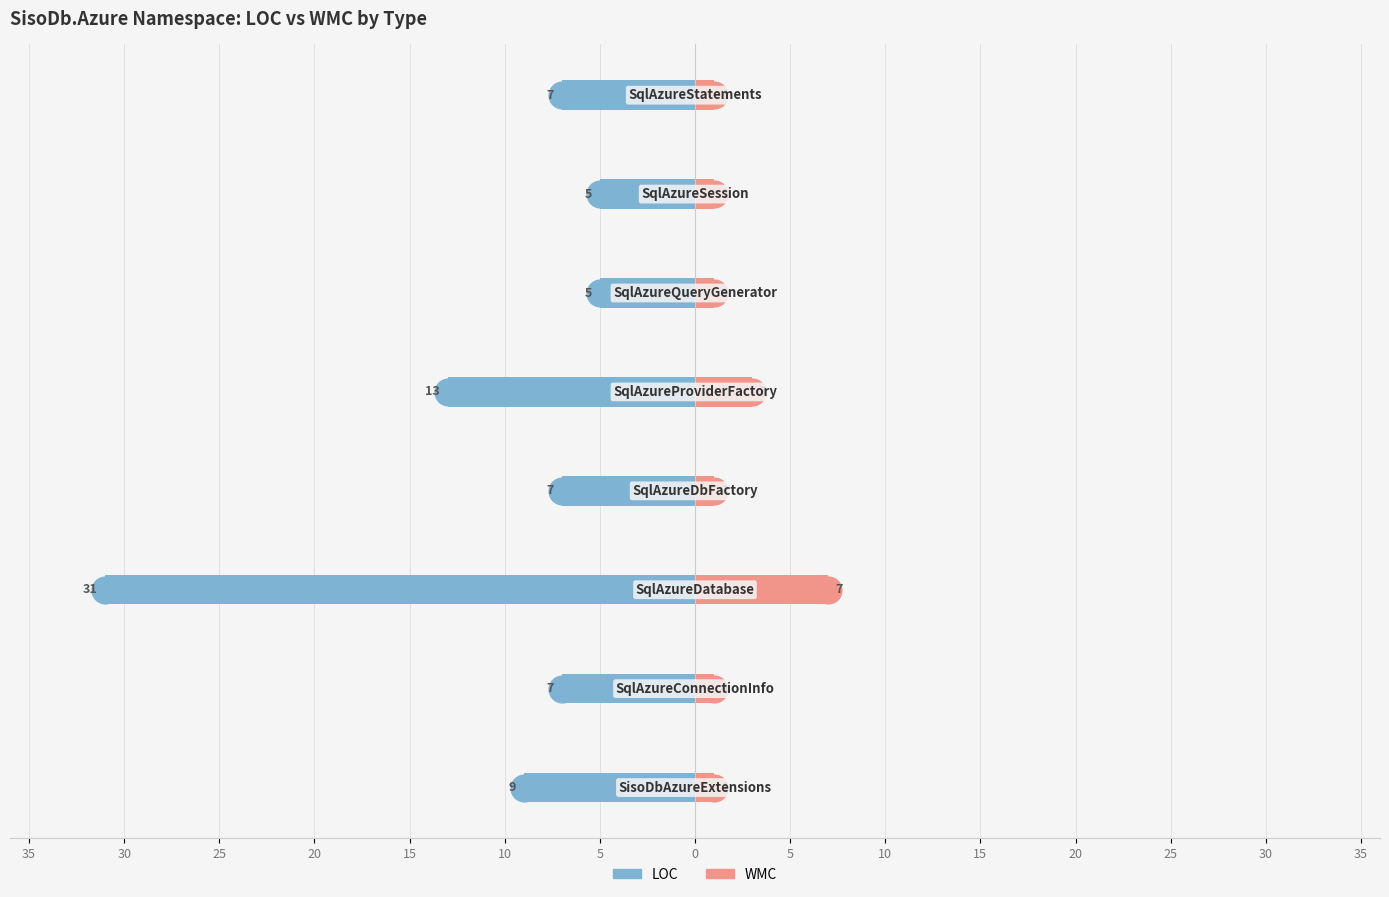

What are all the series names shown in the legend?

LOC, WMC